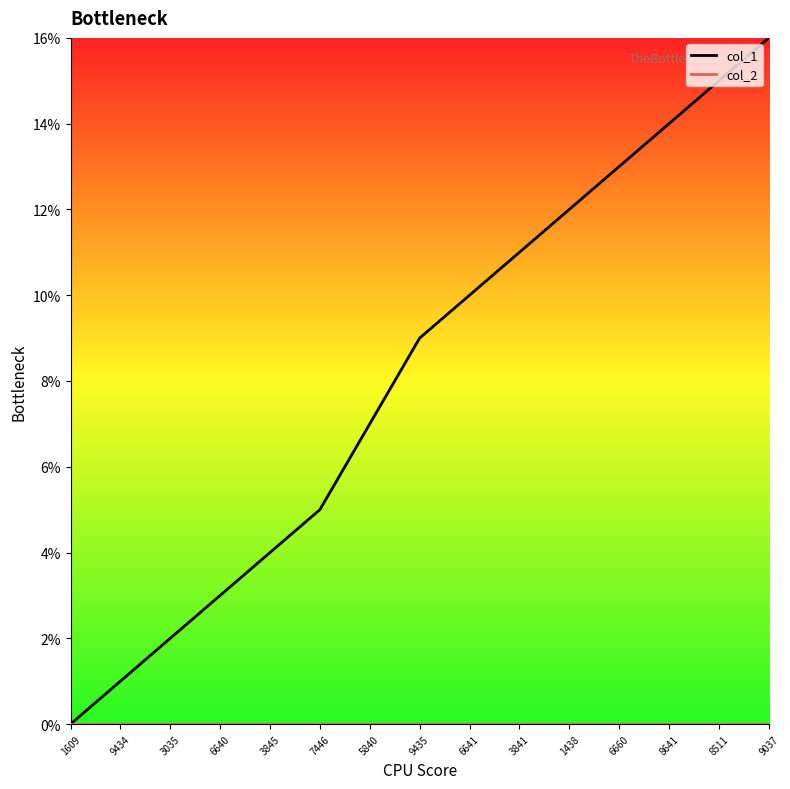

List the labels in order of col_1 value, smallest first.

1609, 9434, 3035, 6640, 3845, 7446, 5840, 9435, 6641, 3841, 1438, 6660, 8641, 8511, 9037